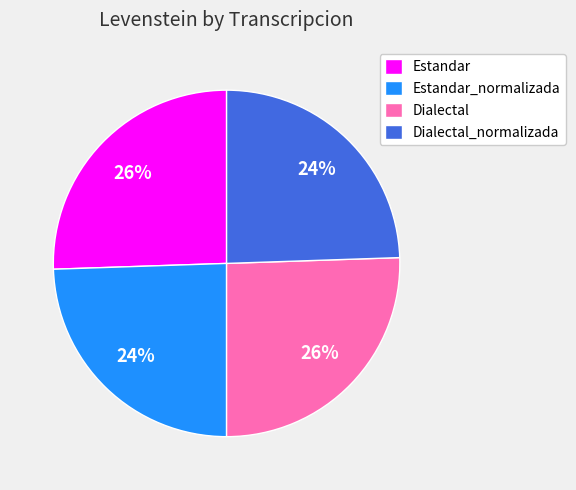

Do Estandar and Dialectal together represent more than half of the pie?

Yes